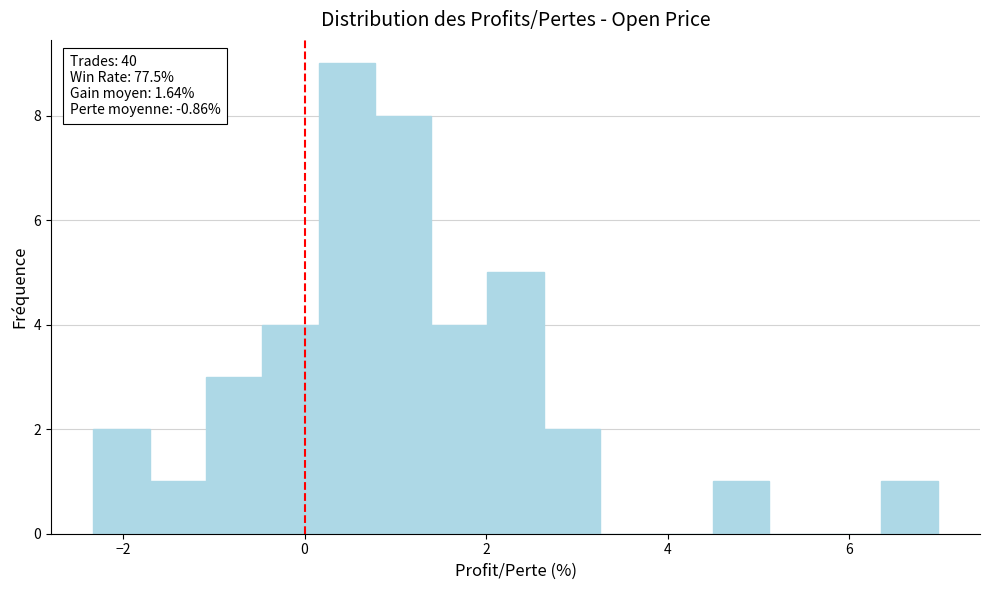

Read against the x-axis, roughly where is the centre of the tallest bar?

0.4